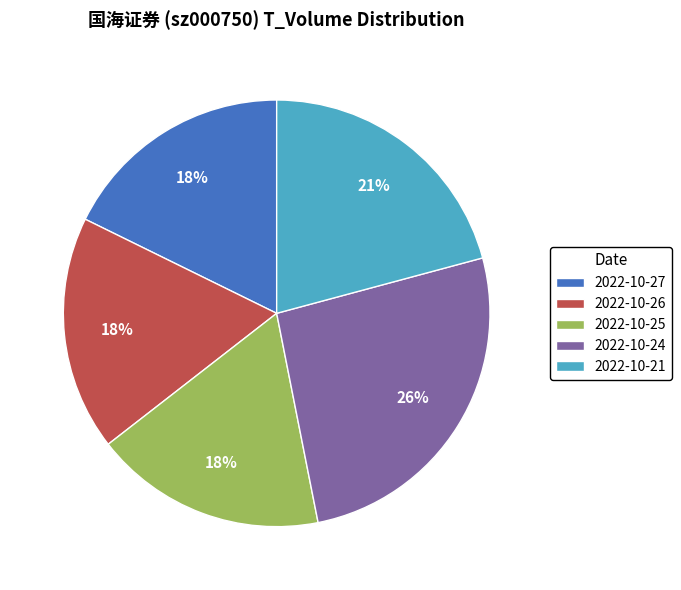

How many slices are in this pie chart?

5